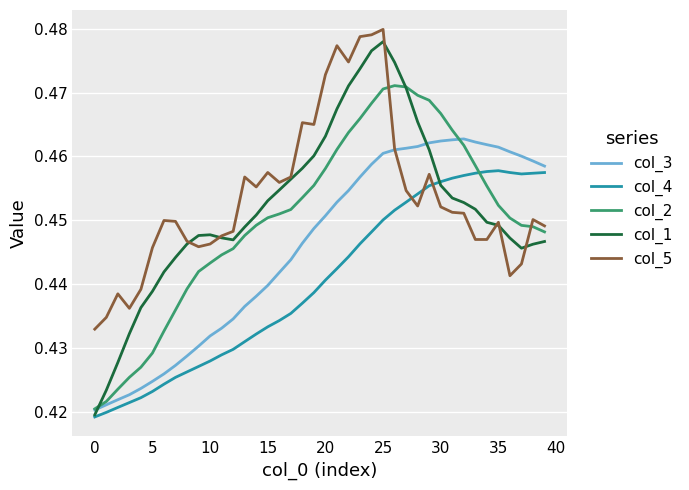

True or false: col_3 and col_2 intersect in this chart.

True